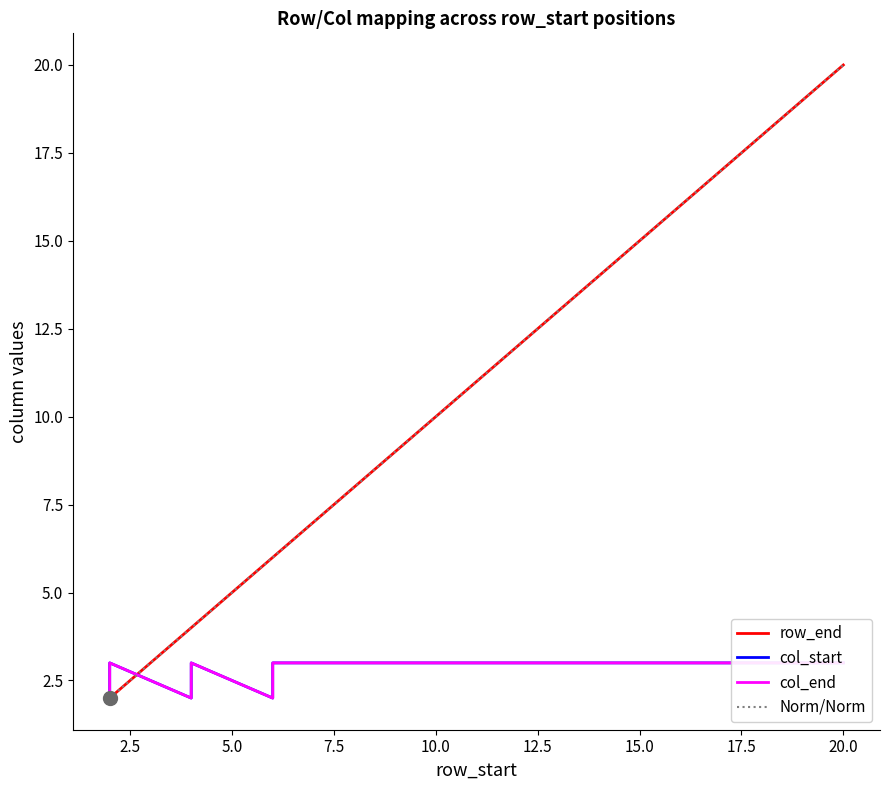

What is the lowest value of the Norm/Norm series?

2.0